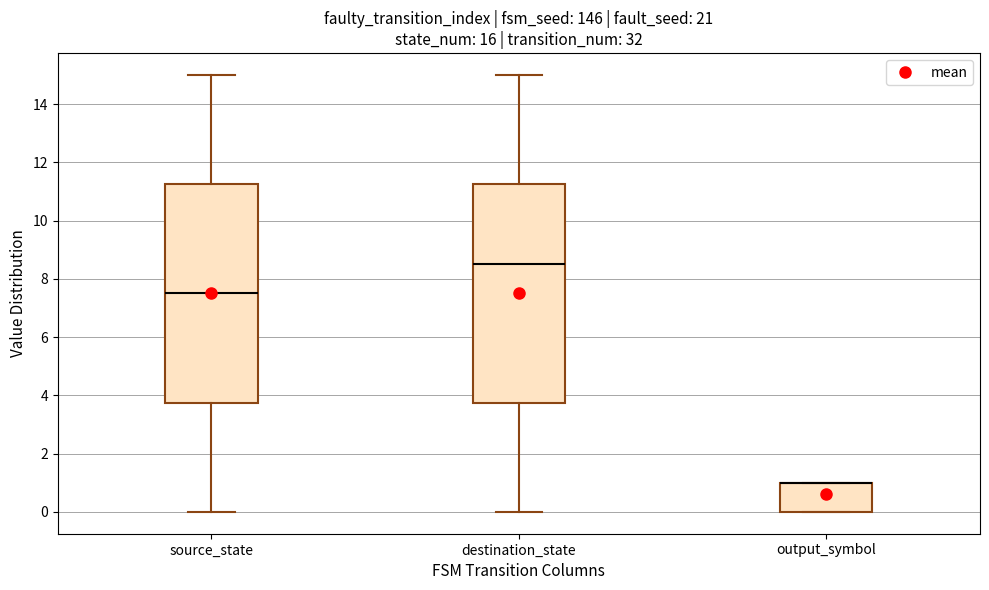

Reading left to right, transcribe this box plot: for each box, give where its median line is, the range the box spans, and where its two whiskers end, as read against the y-axis. The values are not printed on the chart, so give them approximately, as read against the axis.

source_state: median 7.6, box 3.8 to 11.2, whiskers 0.0 to 15.0
destination_state: median 8.6, box 3.8 to 11.2, whiskers 0.0 to 15.0
output_symbol: median 1.0 (drawn on the box's upper edge), box 0.0 to 1.0, whiskers 0.0 to 1.0